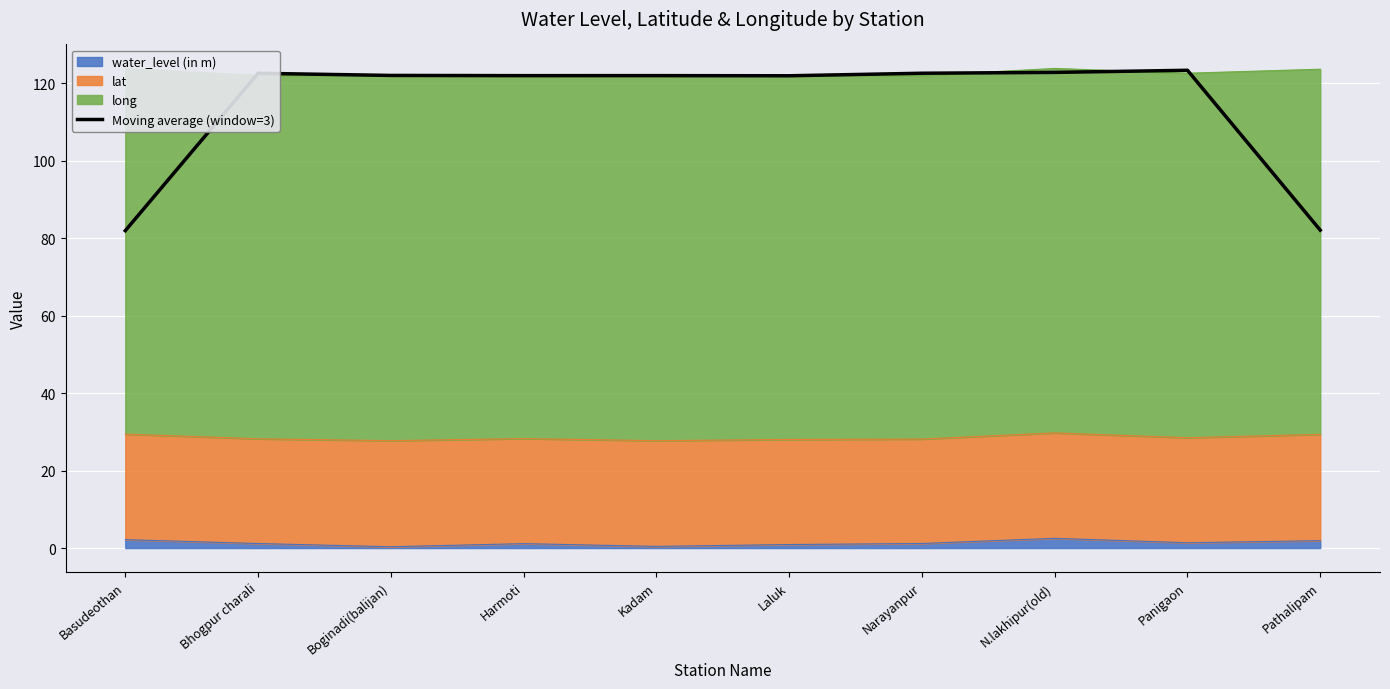

Rank the categories by value from lowest to highest.

Basudeothan, Pathalipam, Laluk, Harmoti, Kadam, Boginadi(balijan), Bhogpur charali, Narayanpur, N.lakhipur(old), Panigaon